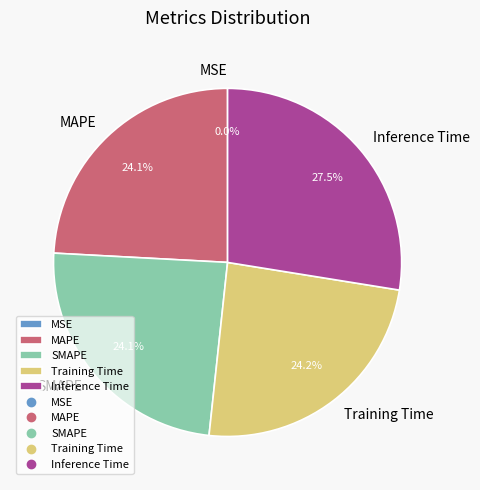

How much of the chart is everything except Training Time?

75.8%